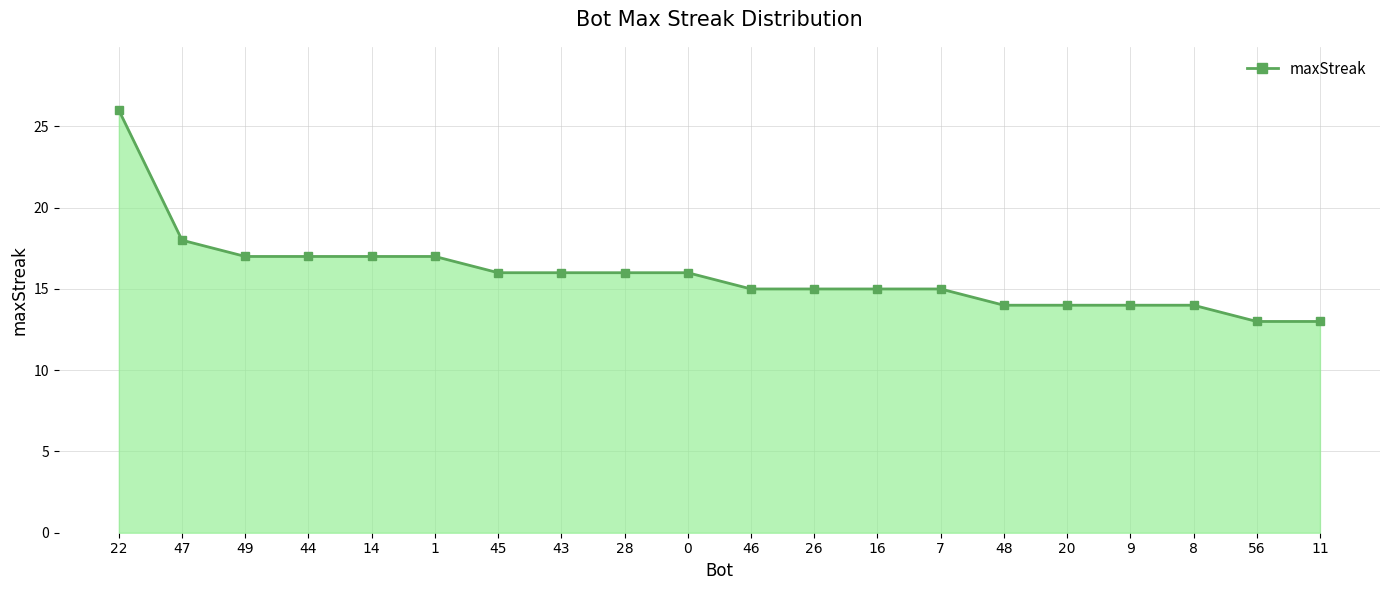

Where does the data first go above 16?

22